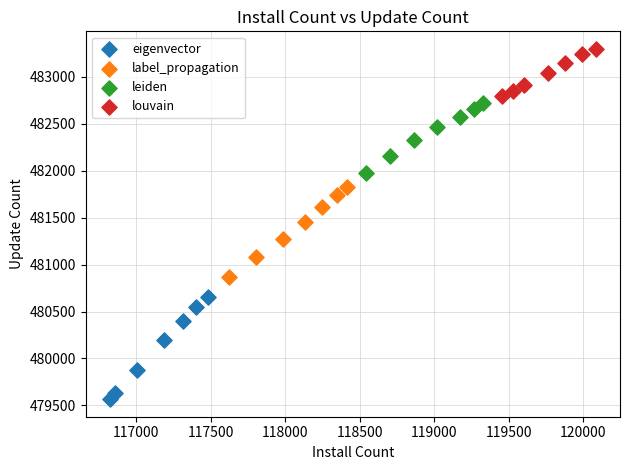

Which series reaches the maximum Y coordinate?

louvain